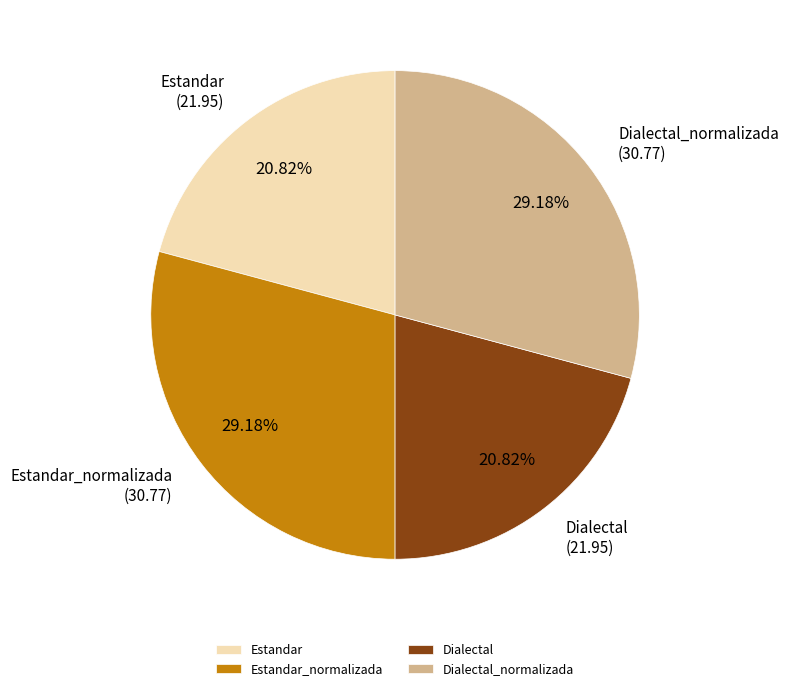

Between Dialectal and Dialectal_normalizada, which is larger?

Dialectal_normalizada